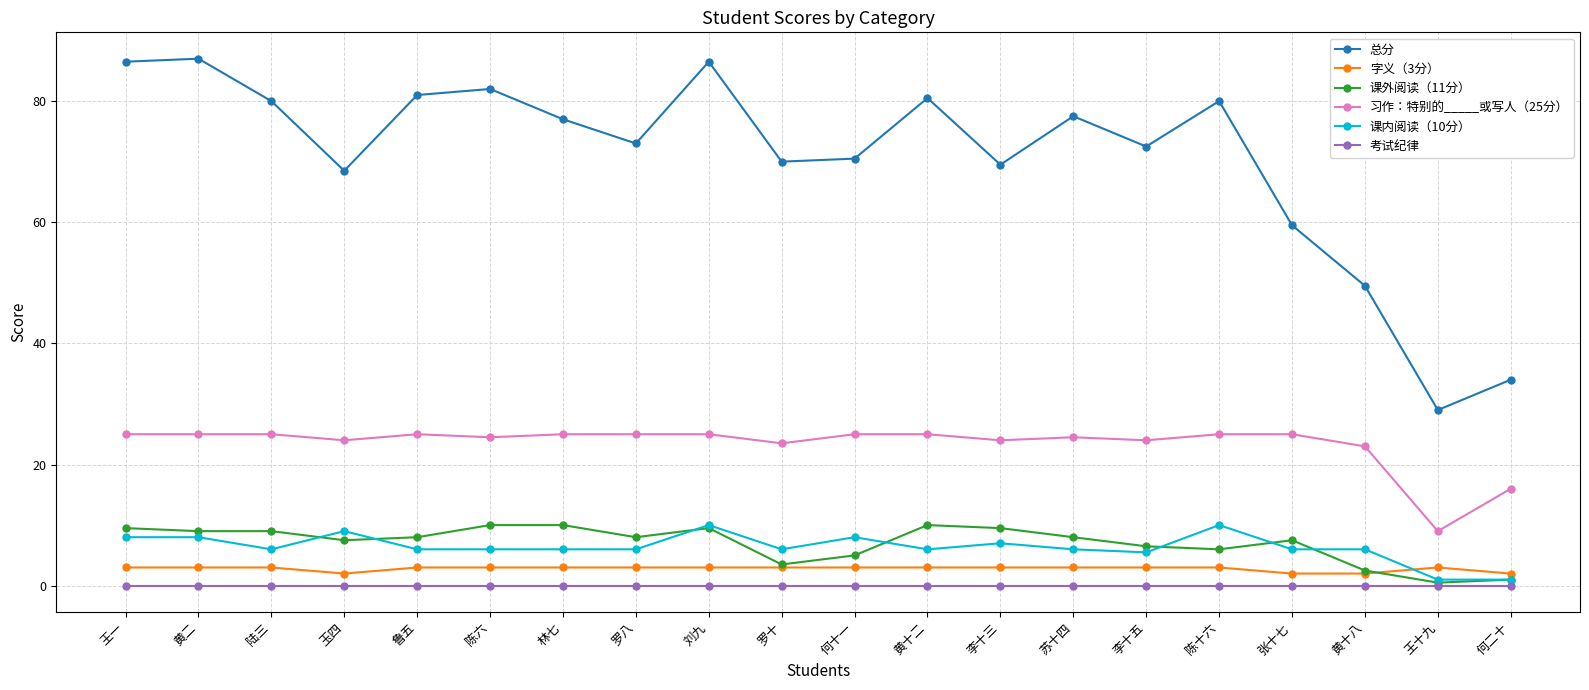

Where is the first local minimum for 课内阅读（10分）?

陆三